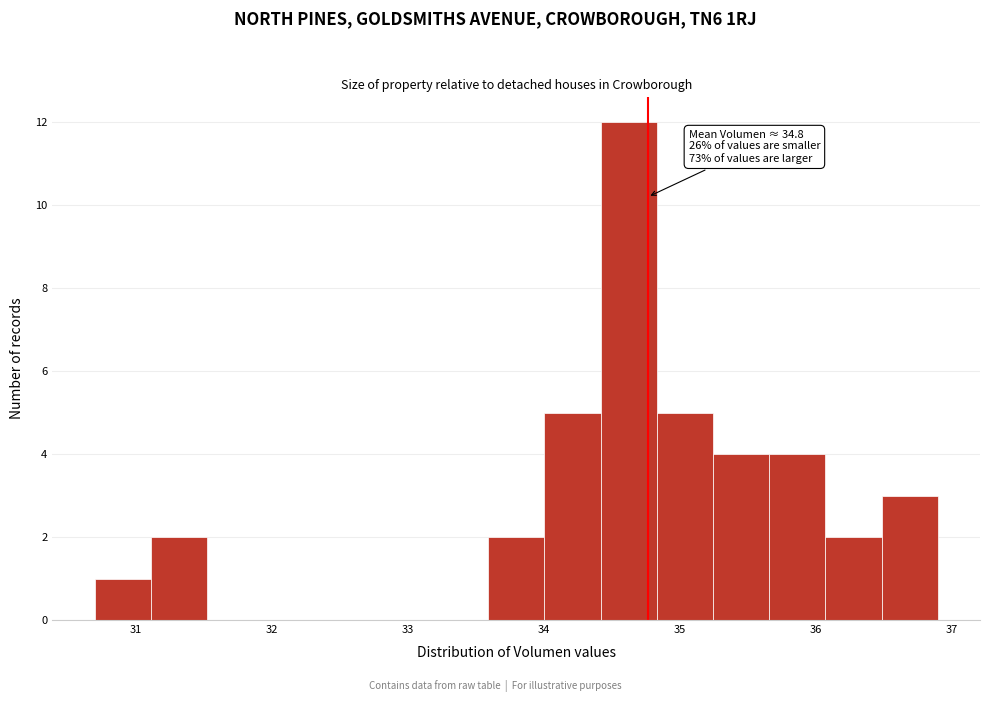

Over which range of the x-axis is the bar tallest?

34.4 to 34.8